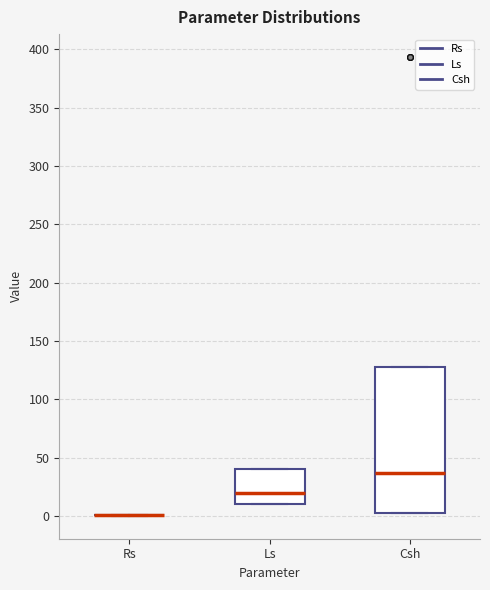

Which box is the tallest, from its lower edge to its upper edge?

Csh